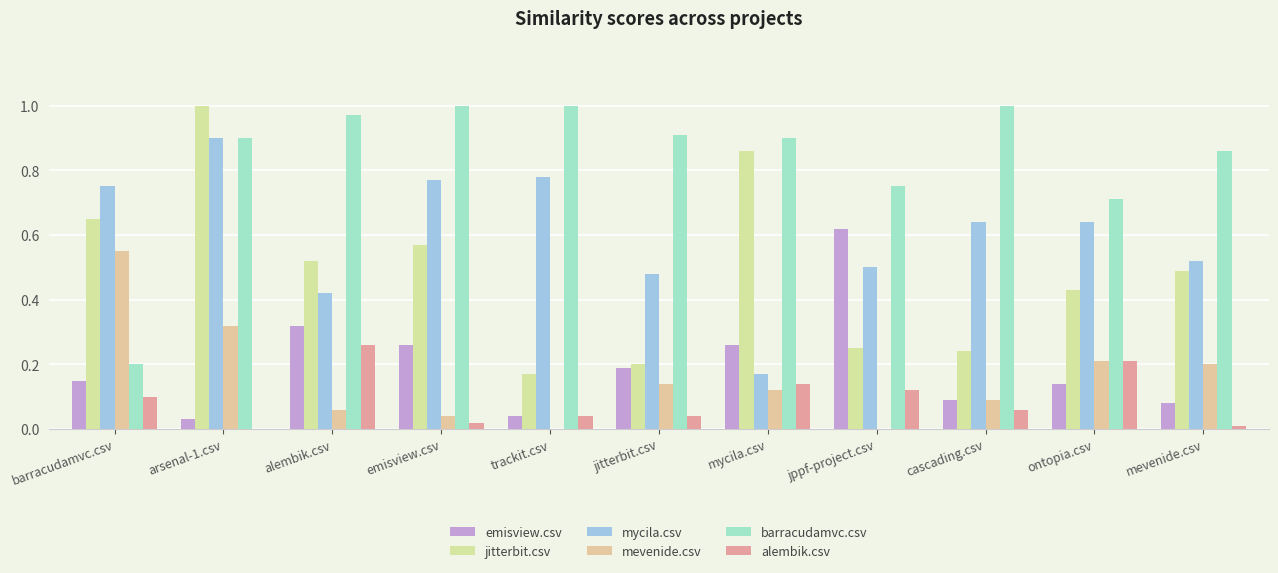

Rank the series by their maximum value, from lowest to highest.

alembik.csv, mevenide.csv, emisview.csv, mycila.csv, jitterbit.csv, barracudamvc.csv